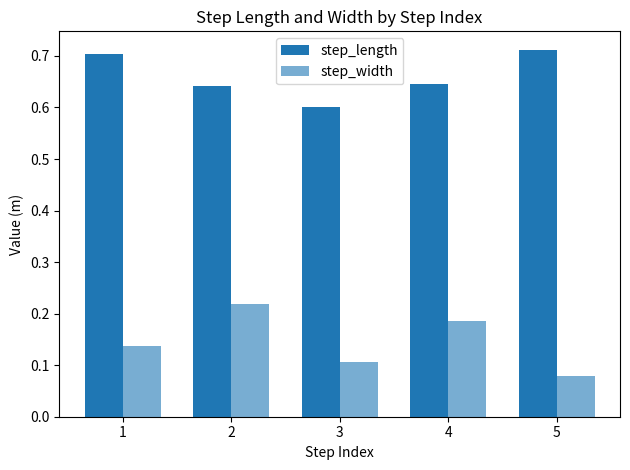

At which label does step_width reach its minimum?

5